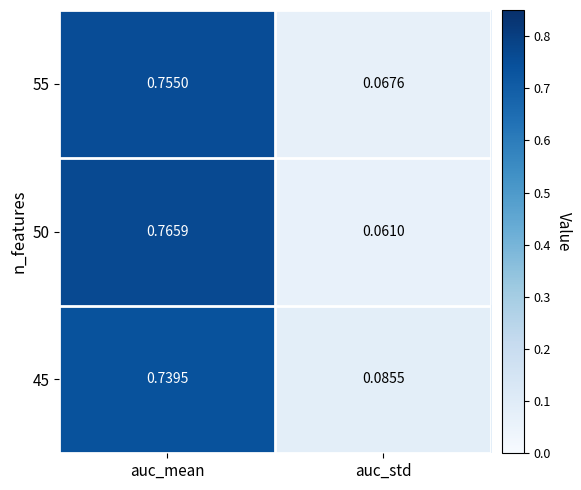

At how many categories does at least one series exceed 0?

2